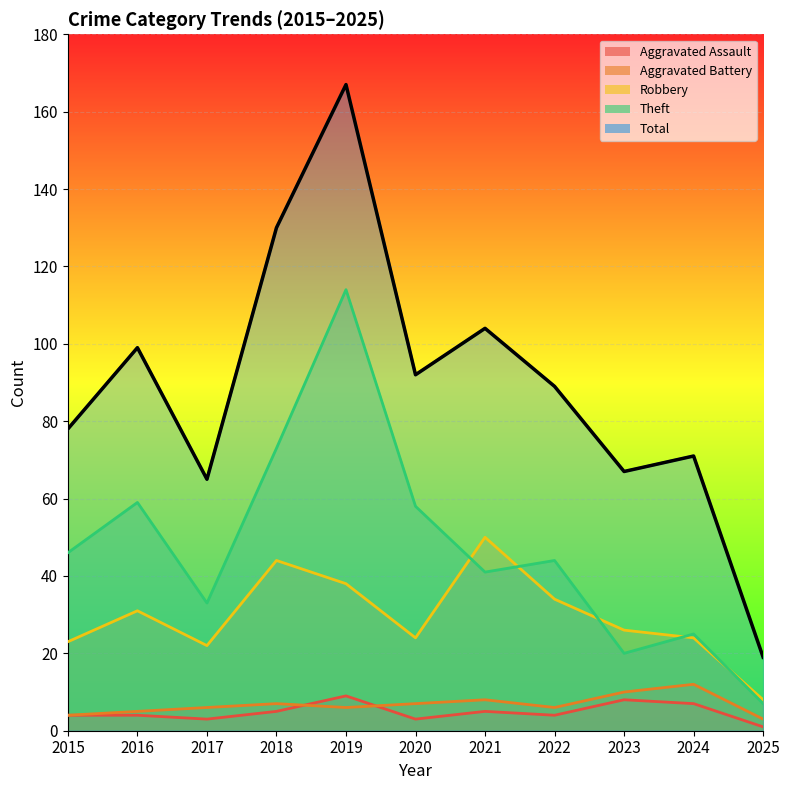

At which label does Aggravated Battery reach its minimum?

2025